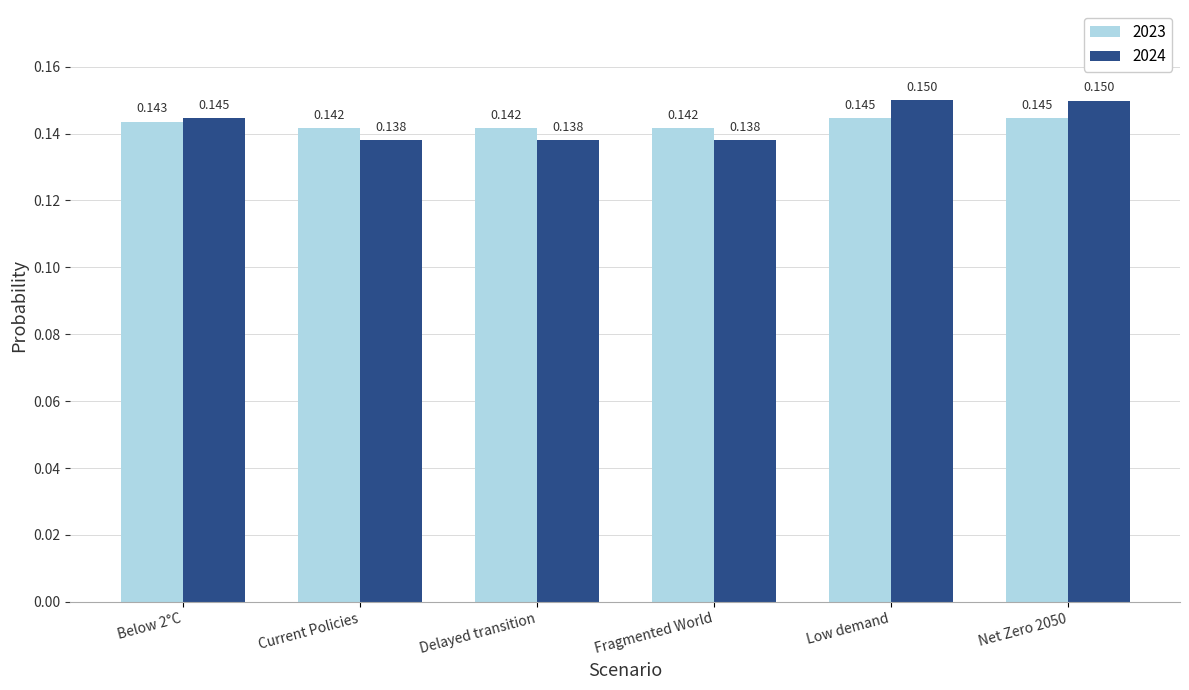

Is the value of 2023 at Fragmented World greater than the value of 2024 at Fragmented World?

Yes